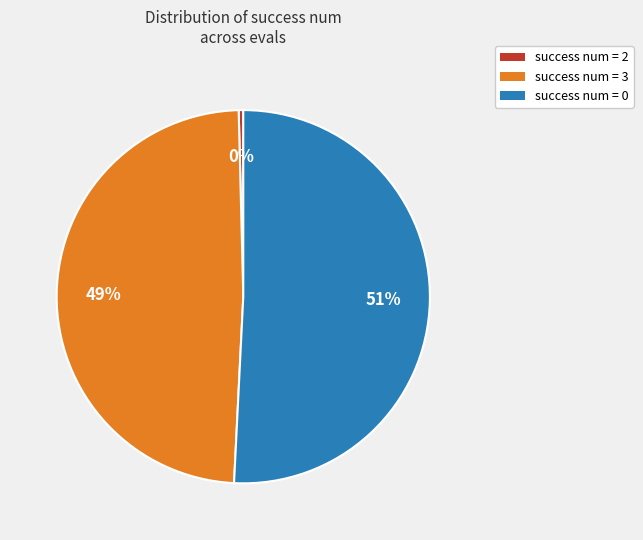

Between success num = 2 and success num = 0, which is larger?

success num = 0